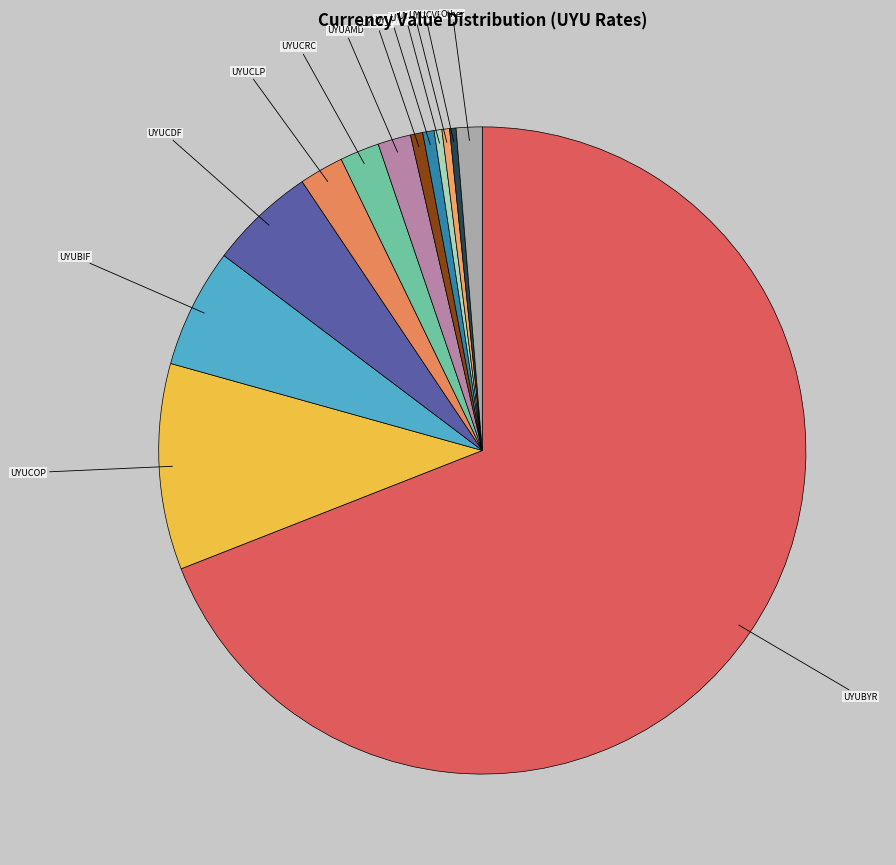

Does any single category account for the majority?

Yes